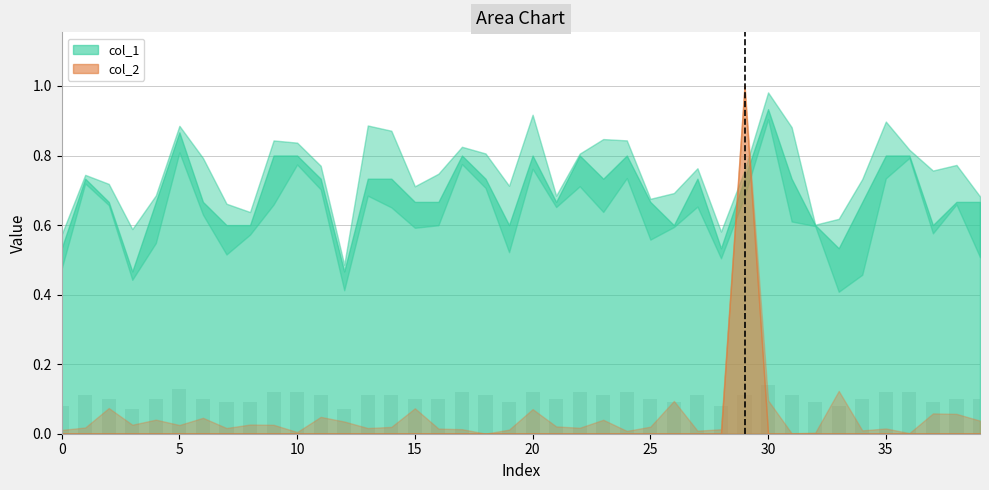

Count the values in the range 0 to 1.

40